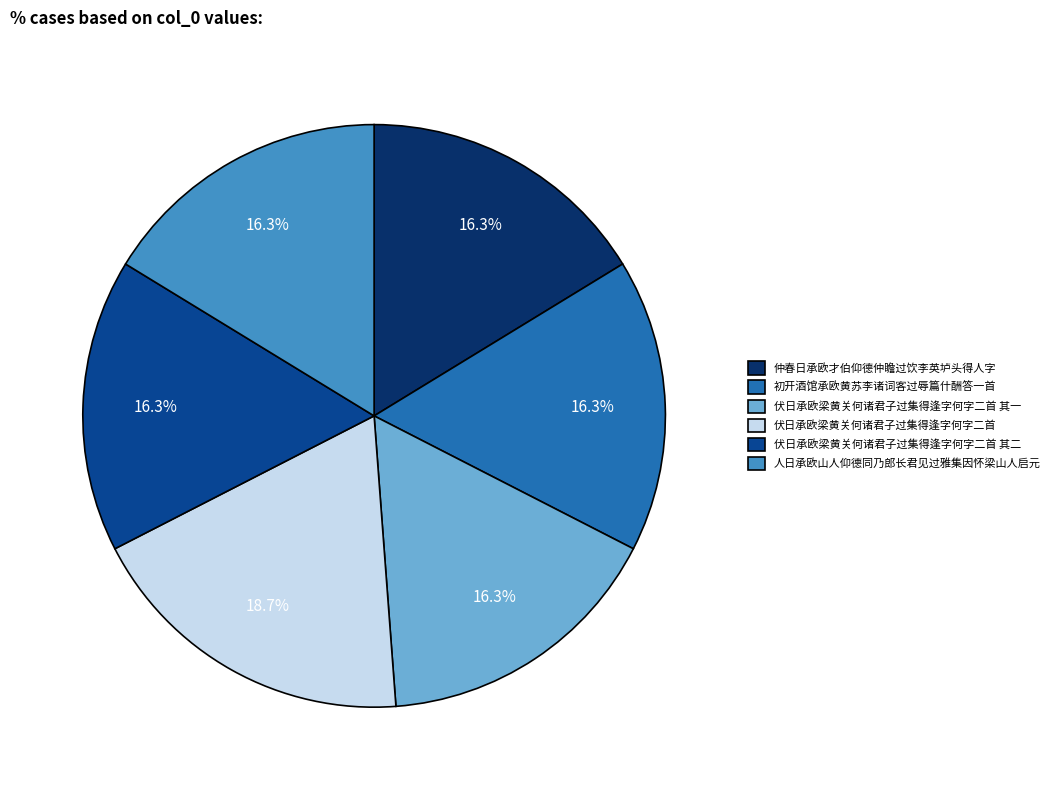

What is the ratio of the value at 伏日承欧梁黄关何诸君子过集得逢字何字二首 其二 to the value at 伏日承欧梁黄关何诸君子过集得逢字何字二首 其一?

1.0